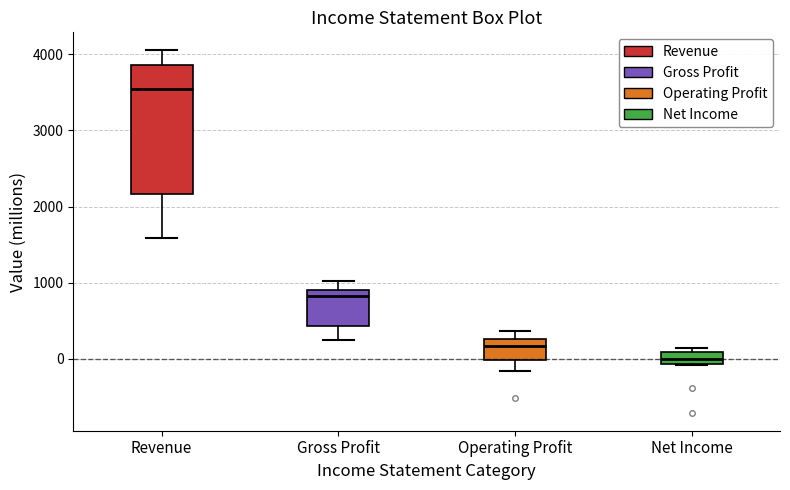

Which box's median line is the highest?

Revenue